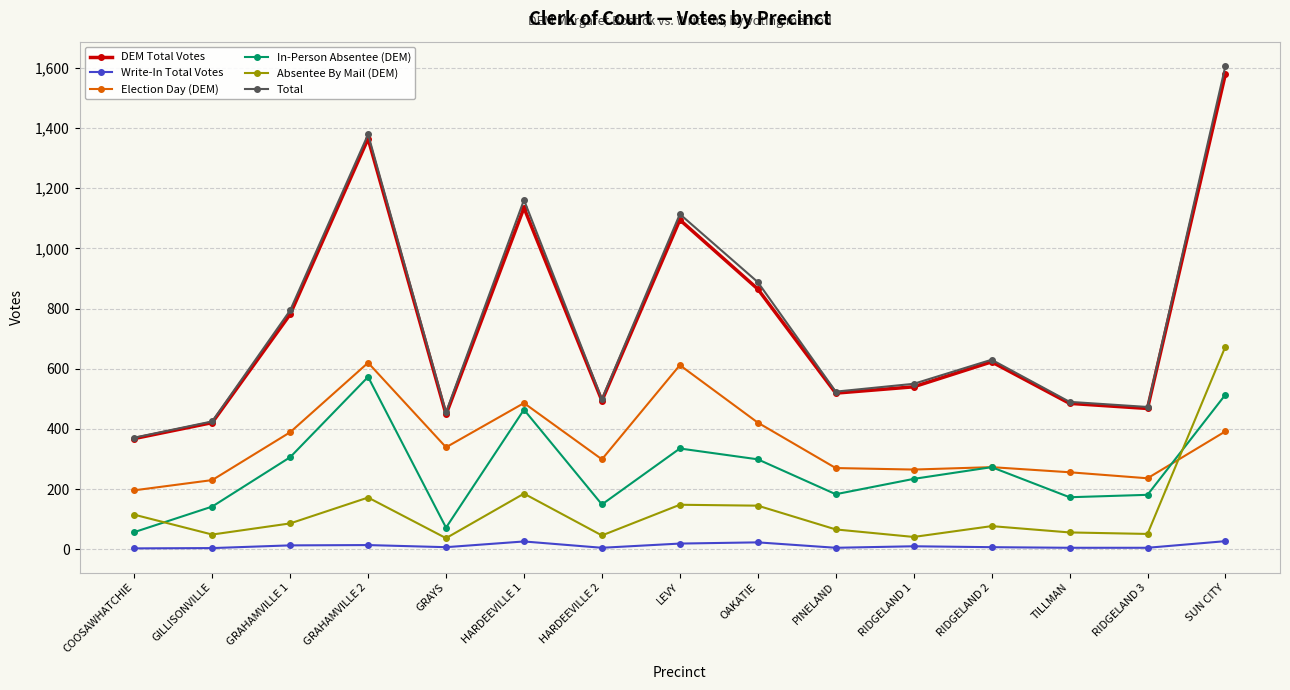

Which series has the largest range (max minus min)?

Total